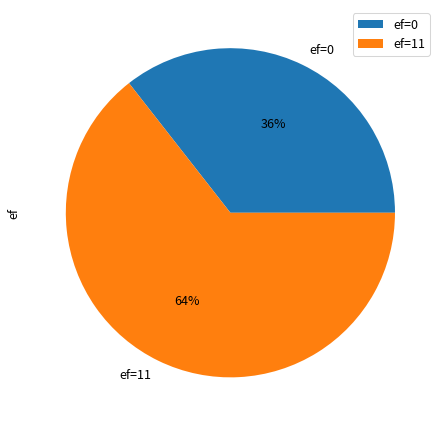

Is it true that ef=11 is 76% of the pie?

False